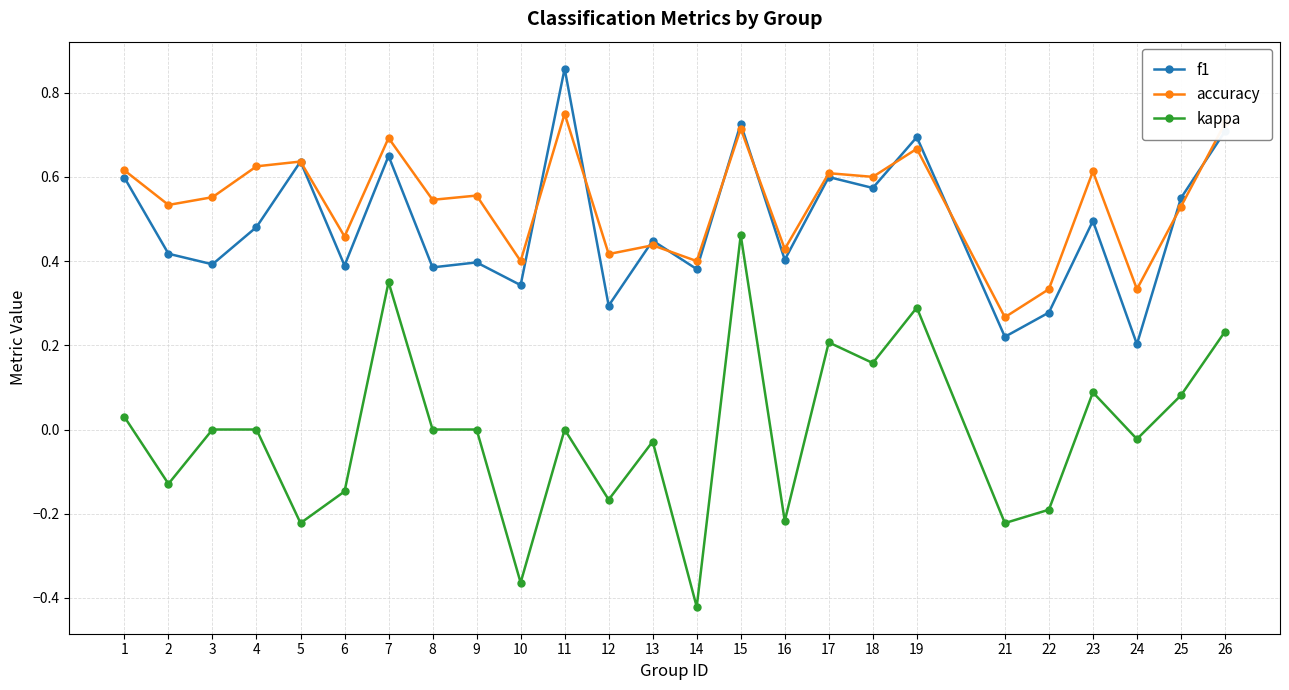

Which category has the lowest value in the f1 series?

24